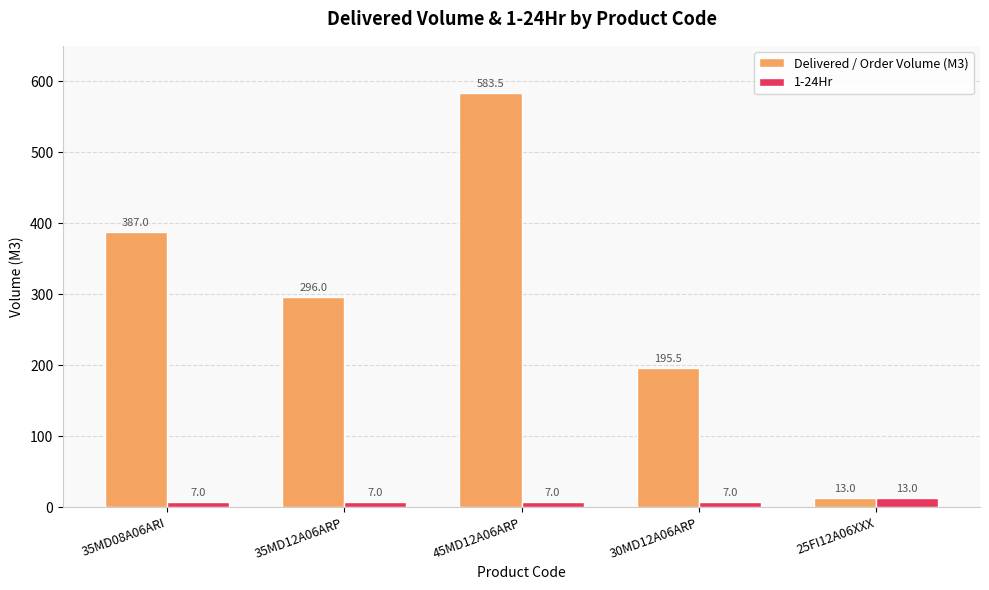

Which series has the largest total across all categories?

Delivered / Order Volume (M3)